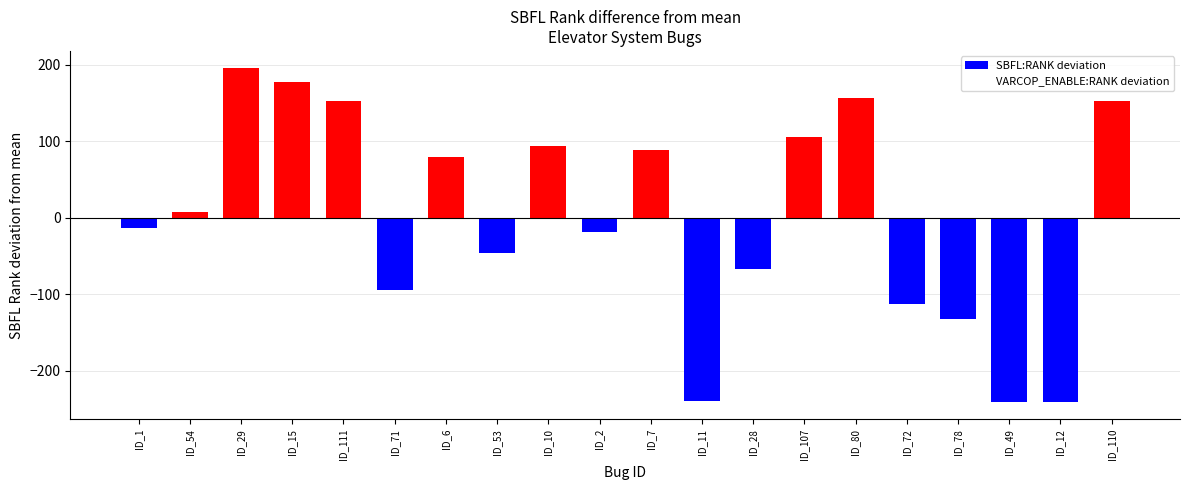

Which label corresponds to the largest value in the chart?

ID_29